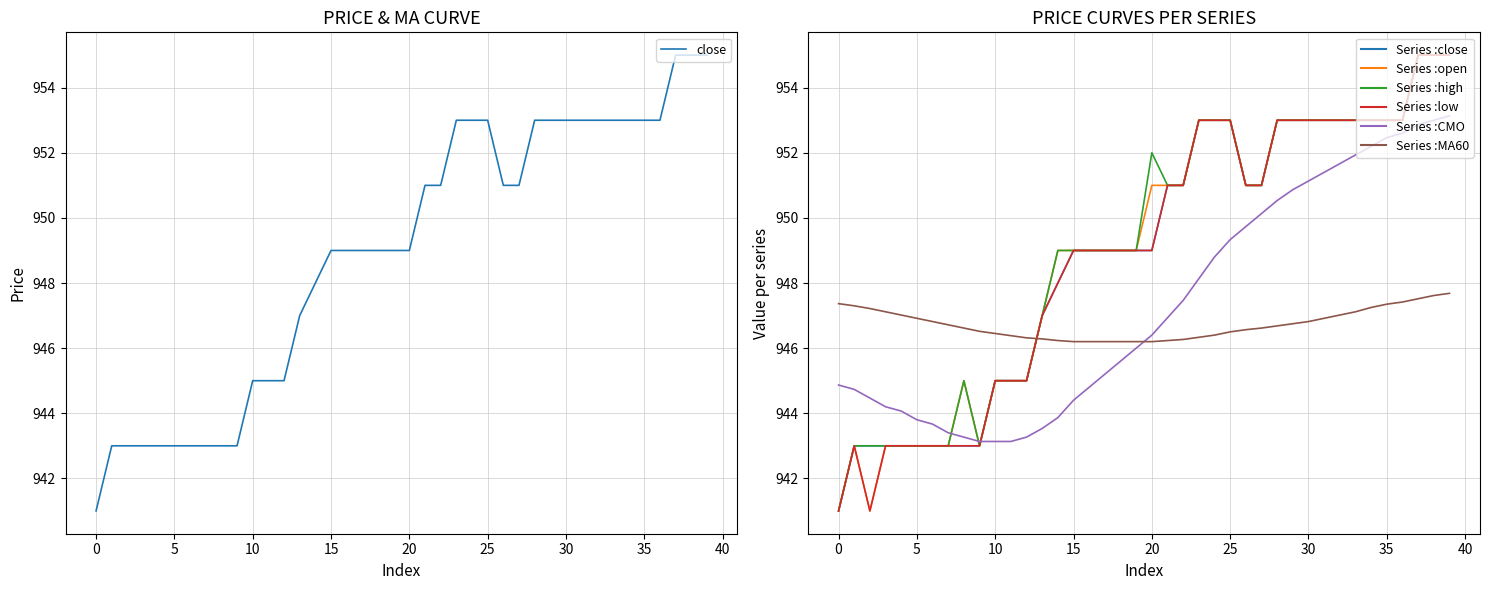

What is the value of the CMO point at the 32nd from the left?

951.4